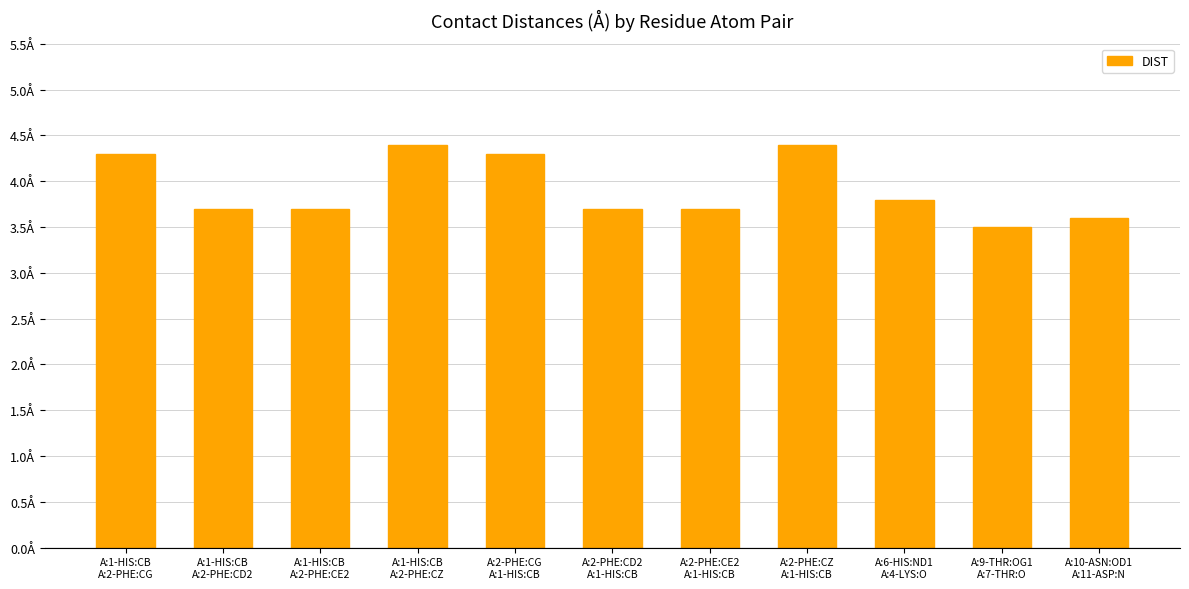

Is it true that the value at A:2-PHE:CE2
A:1-HIS:CB is 3.7?

True